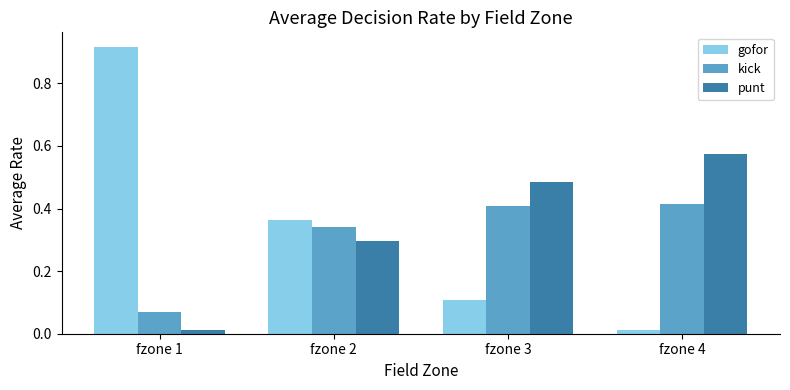

The value of kick at fzone 2 is 0.3. True or false?

True